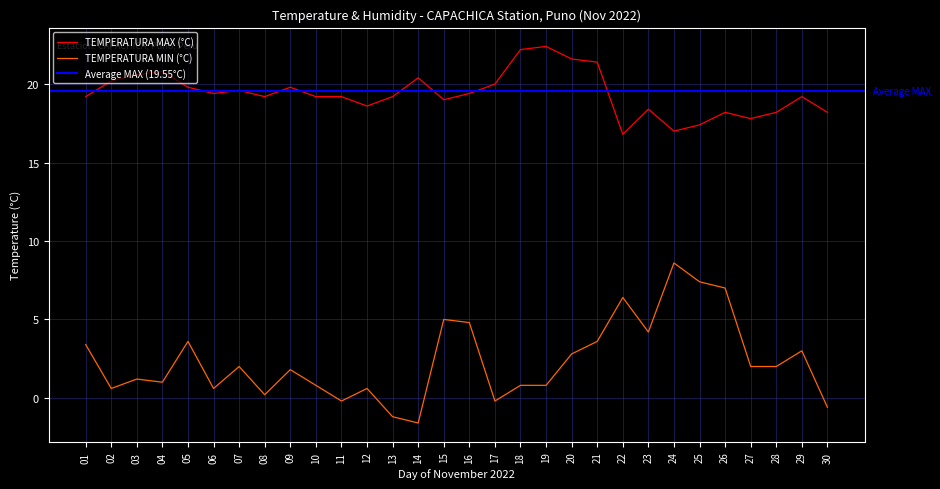

At which category is the sum across all series the highest?

24